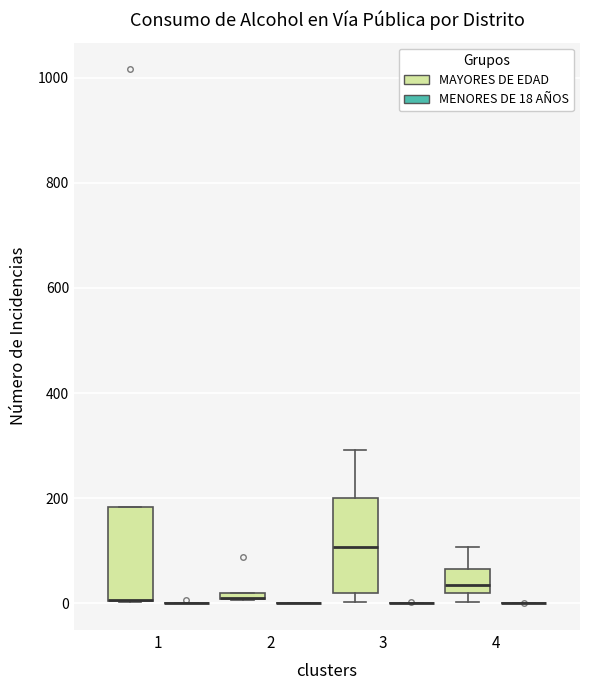

Where is the lower edge of the box for 2 (MAYORES DE EDAD) on the y-axis? The values are not printed on the chart, so give them approximately, as read against the axis.

0